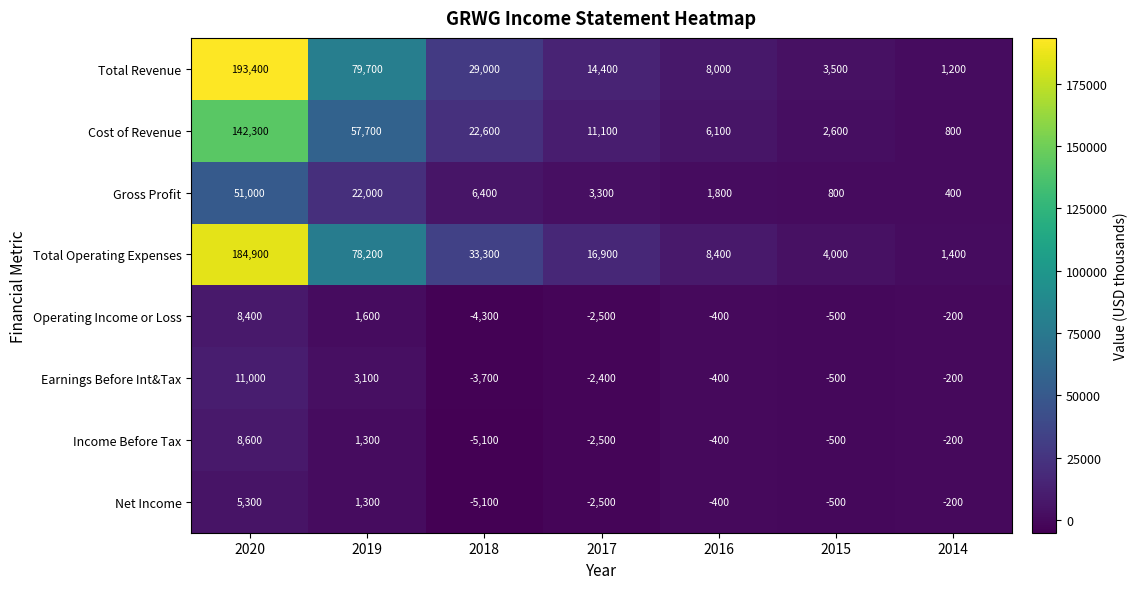

The Earnings Before Int&Tax series shows -500 at 2015. True or false?

True